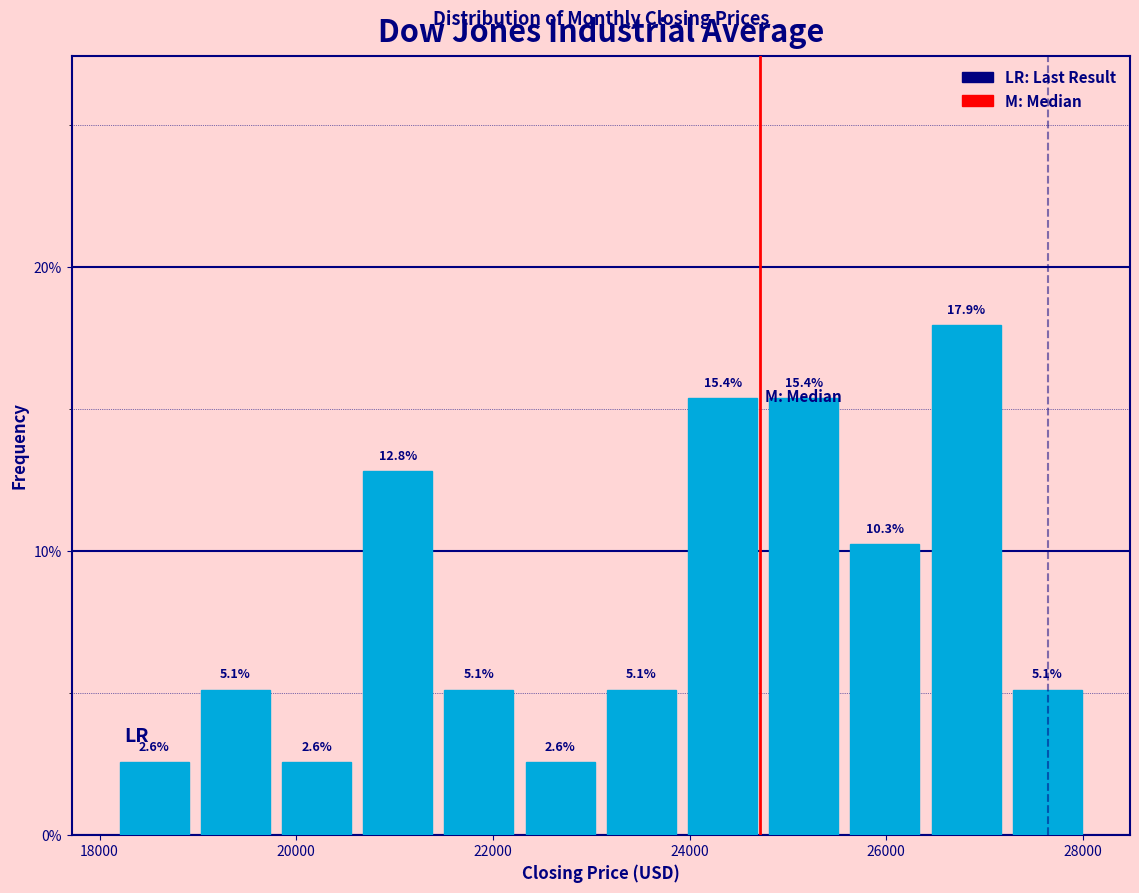

Over which range of the x-axis is the bar tallest?

26400 to 27200